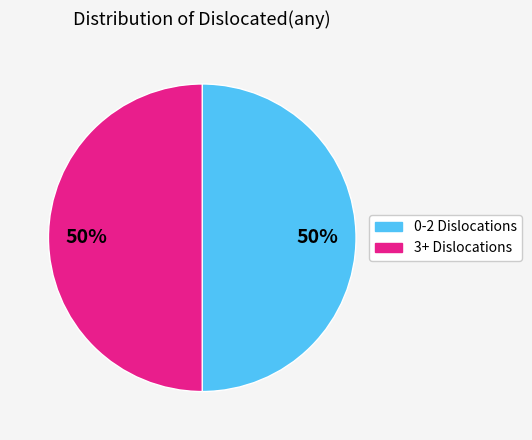

Count the number of slices in the pie.

2